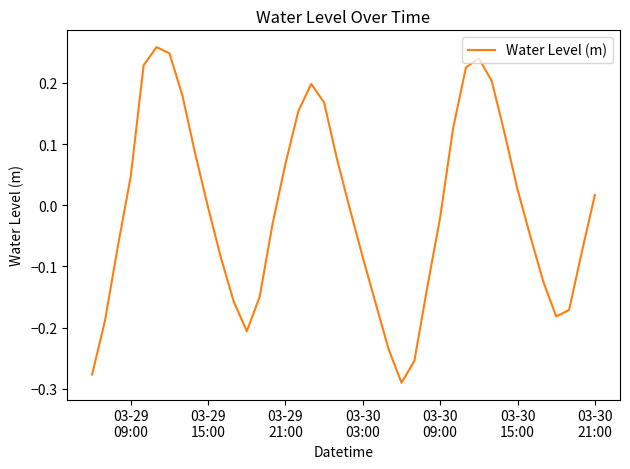

What is the difference between the maximum and minimum values?

0.5